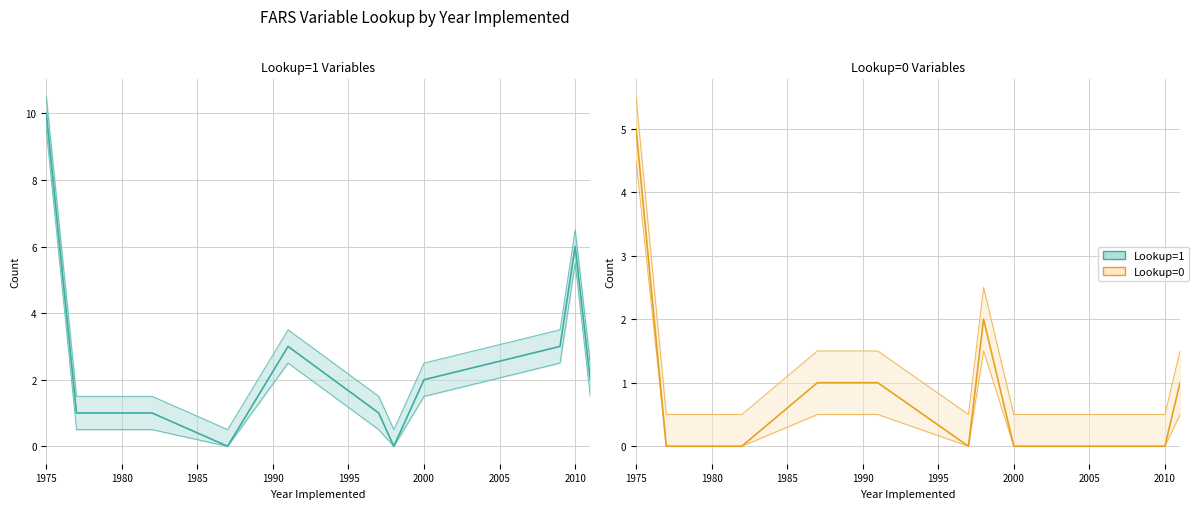

What is the average value of the Lookup=1 series?

2